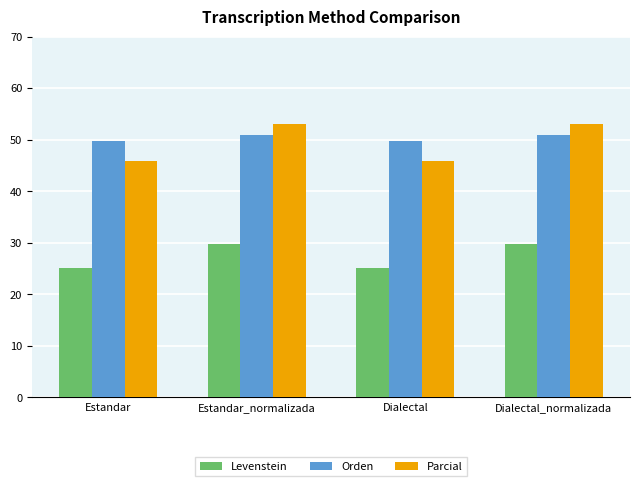

How many distinct data groups are displayed?

3